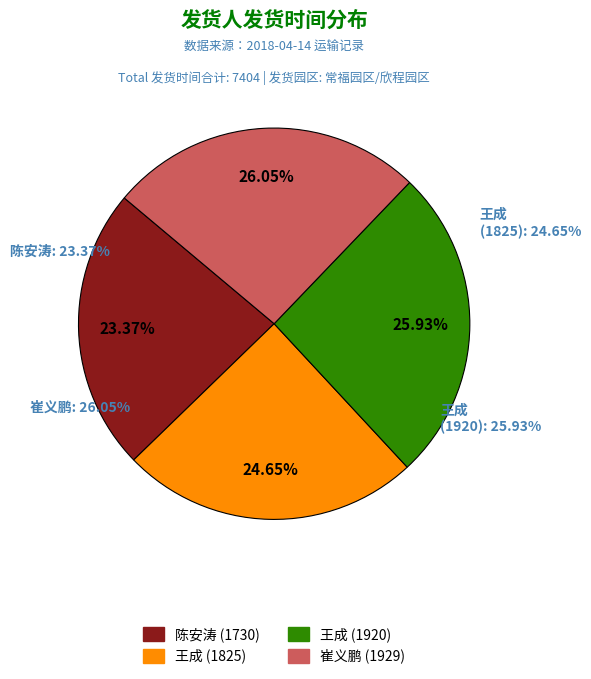

What is the change in value from 王成(1825) to 崔义鹏?

+104